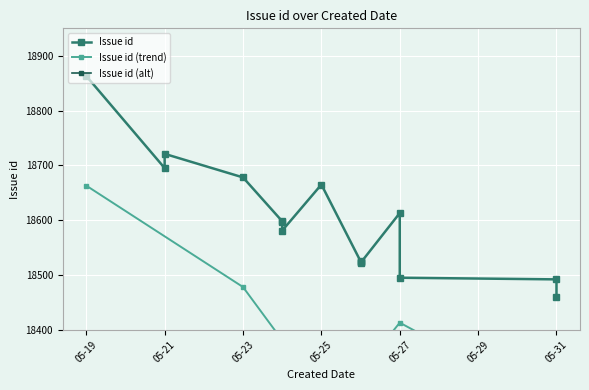

True or false: there are more than 0 points higher than both neighbors.

True